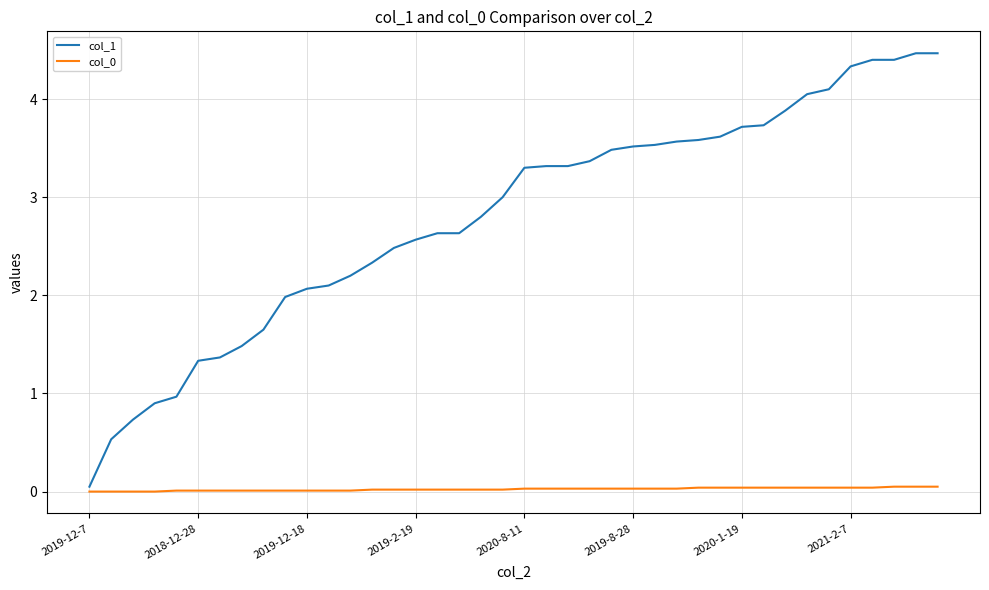

True or false: col_1 and col_0 cross at least once.

False